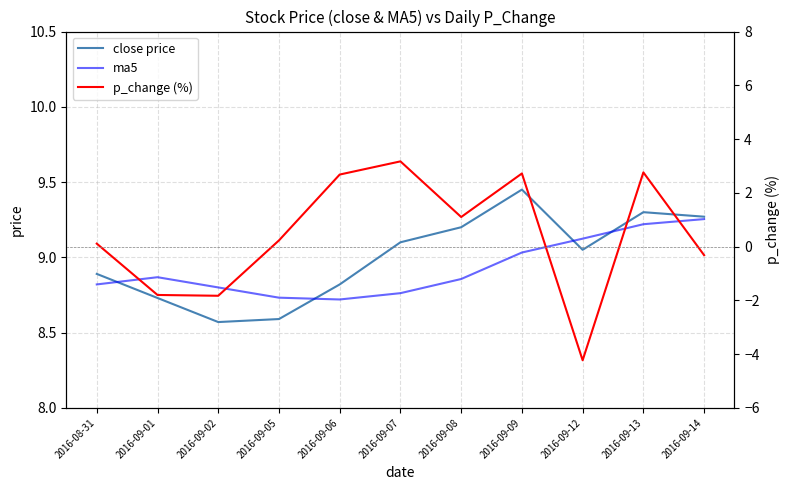

Which series has the widest spread of values?

p_change (%)